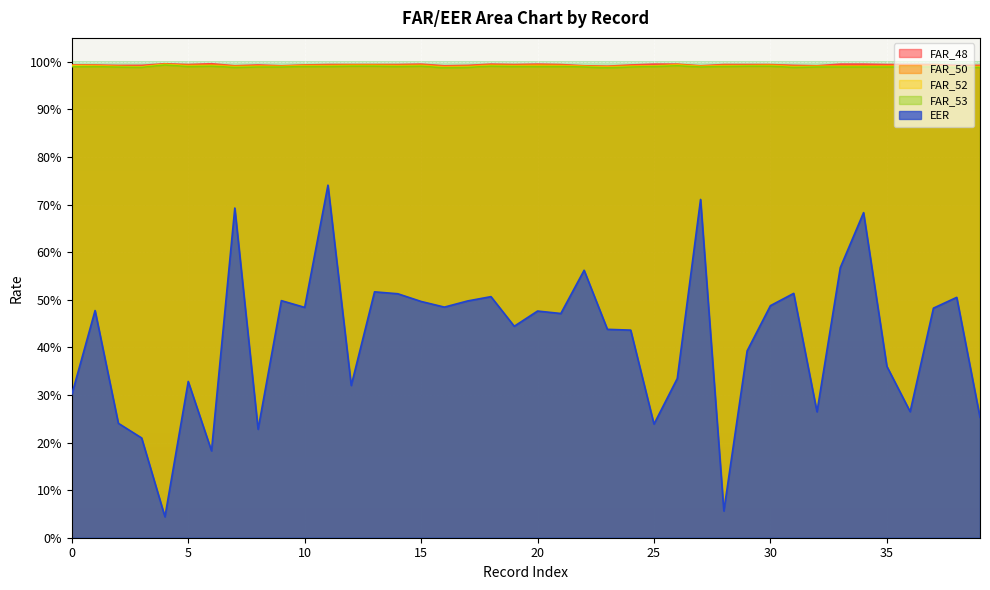

What is the spread (max minus min) of values at 31?

0.5